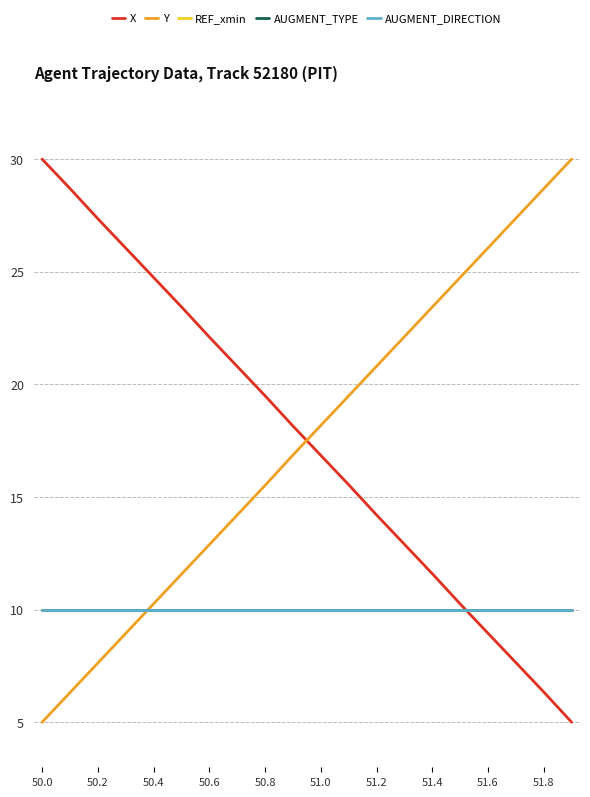

Which category has the lowest value in the Y series?

50.0